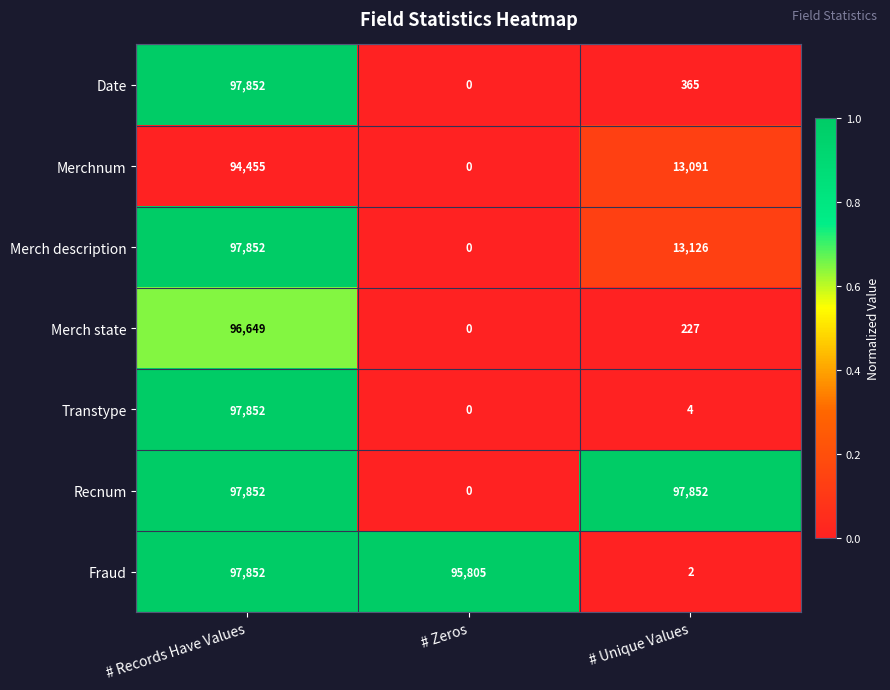

True or false: Merch state has a value of 96649 at # Records Have Values.

True